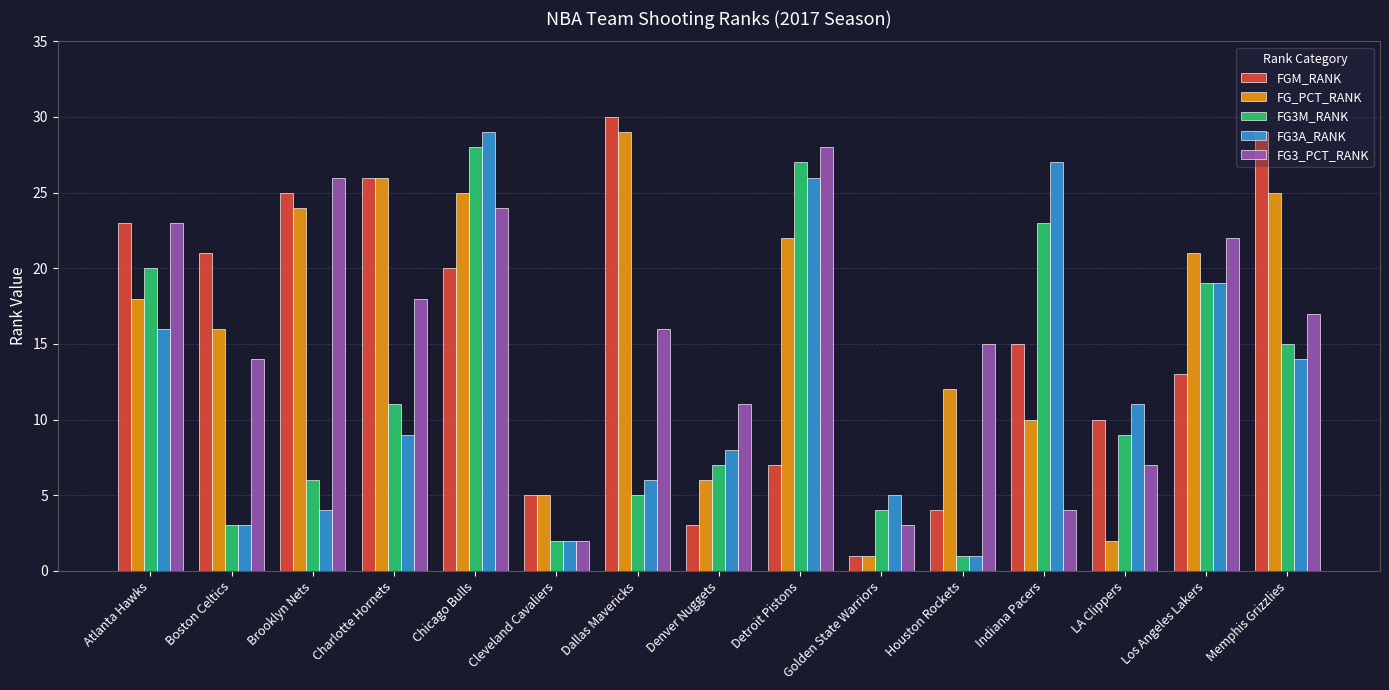

What position from the right is Brooklyn Nets?

13